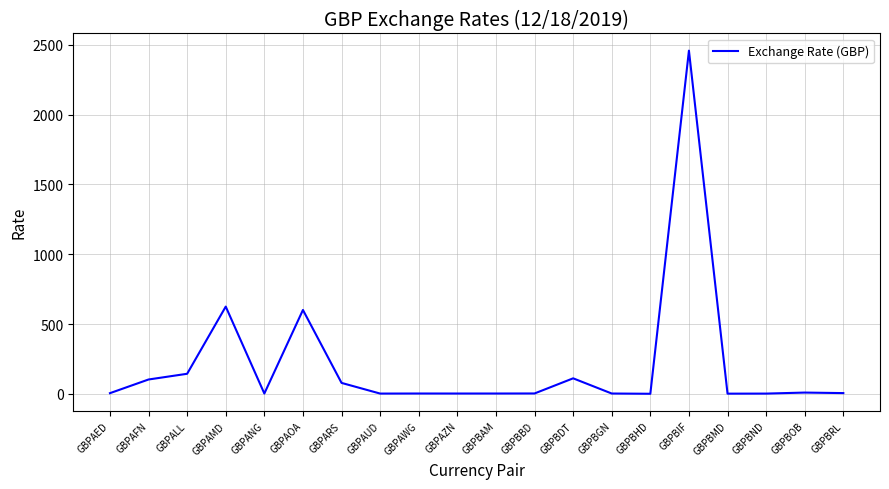

What is the change in value from GBPAWG to GBPBND?

-0.6